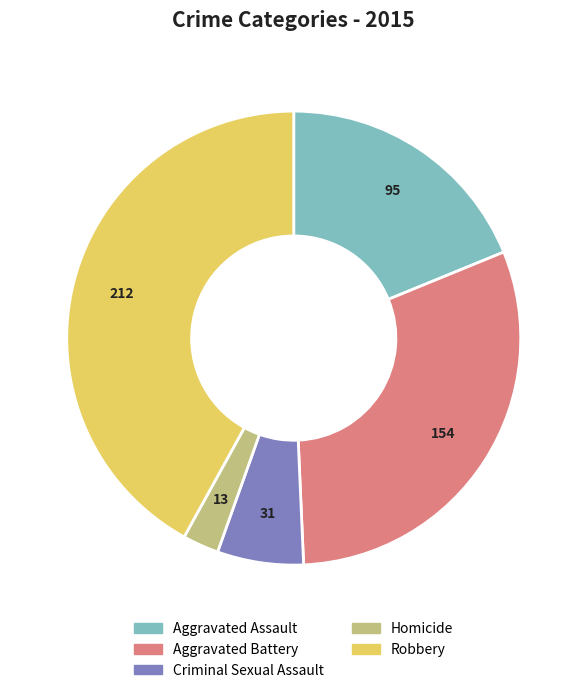

Is it true that Robbery is 48% of the pie?

False